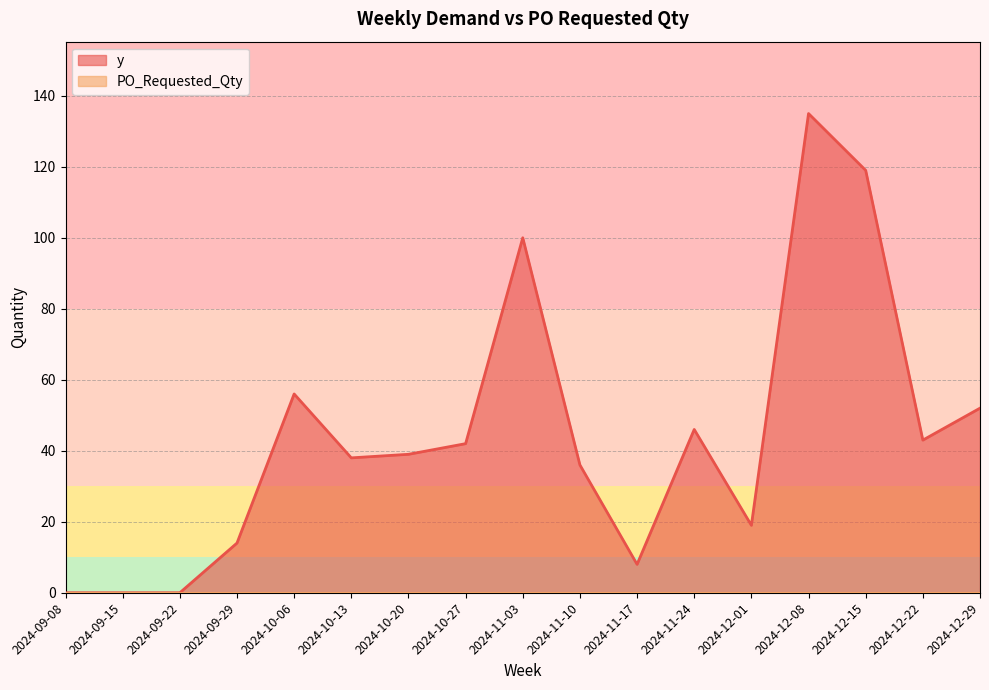

The value at 2024-09-08 is 53. True or false?

False